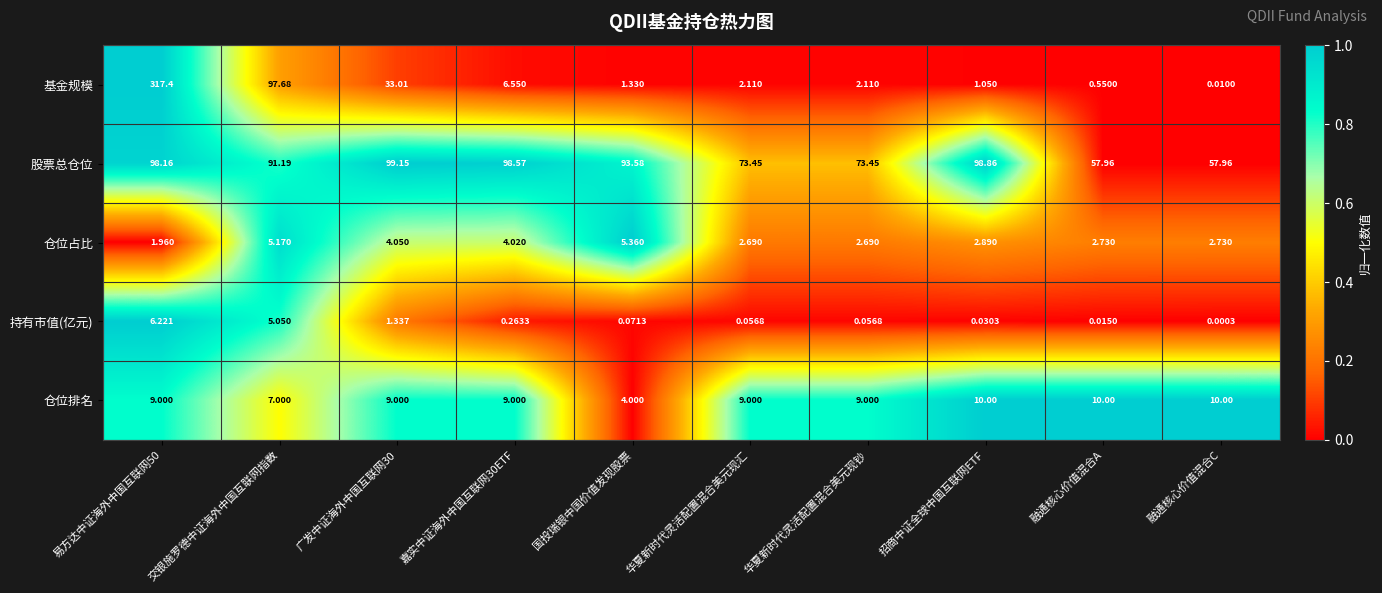

Which series has the largest total across all categories?

股票总仓位